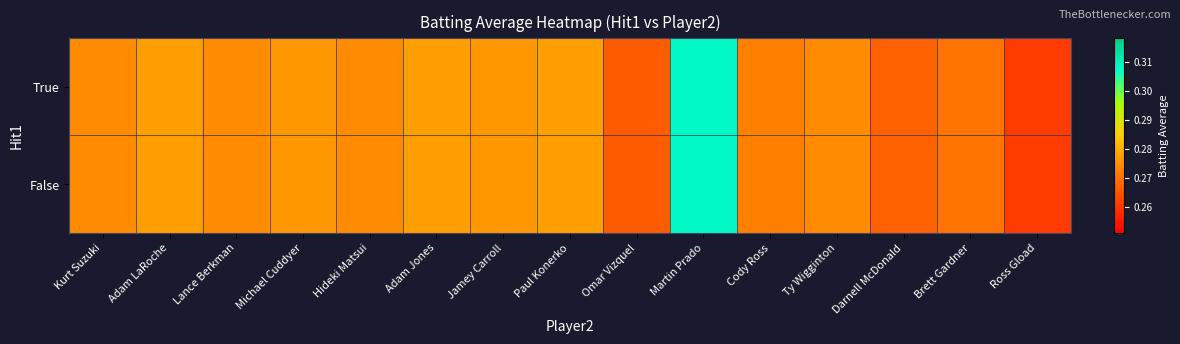

Count the number of categories in the chart.

15